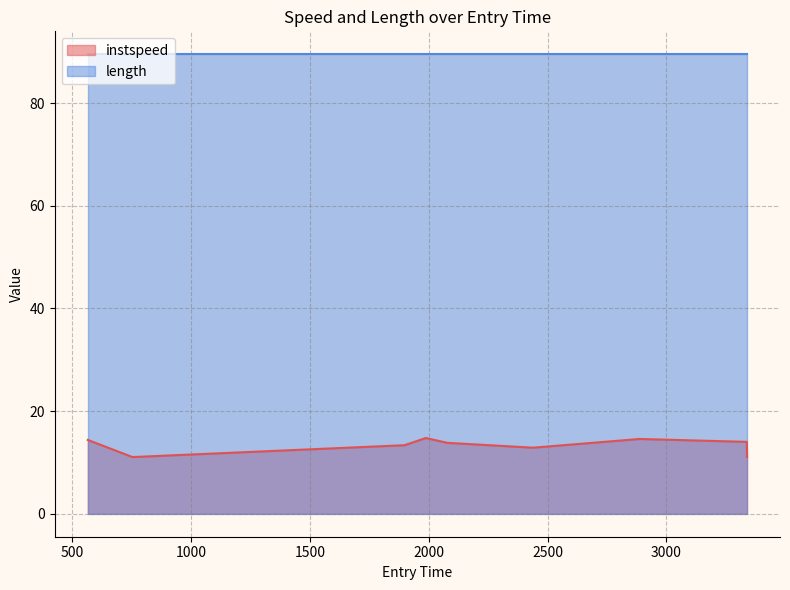

The chart shows a value of 8.3 at 566.0479873989588. True or false?

False